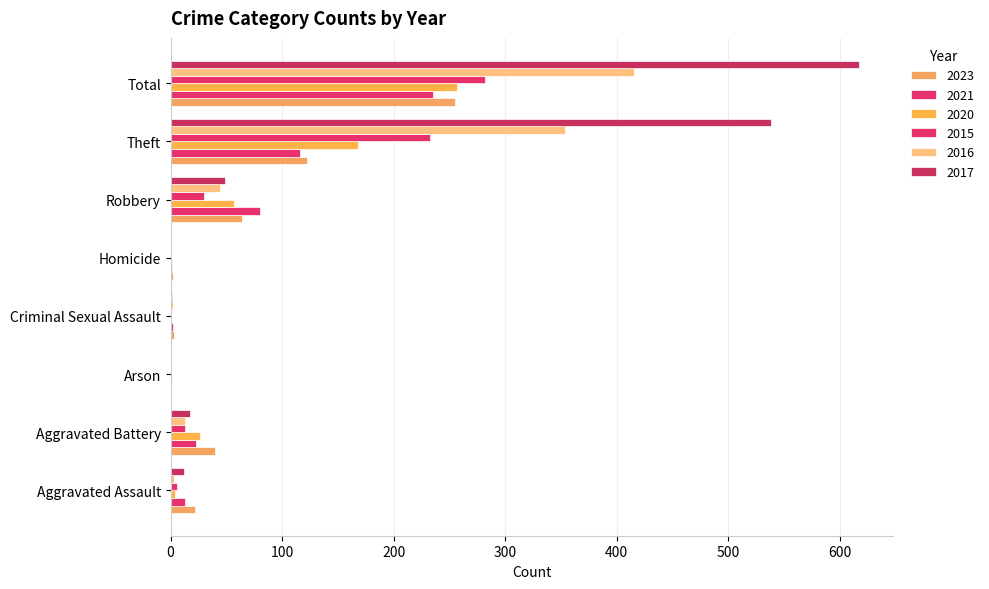

The value of 2015 at Robbery is 30. True or false?

True